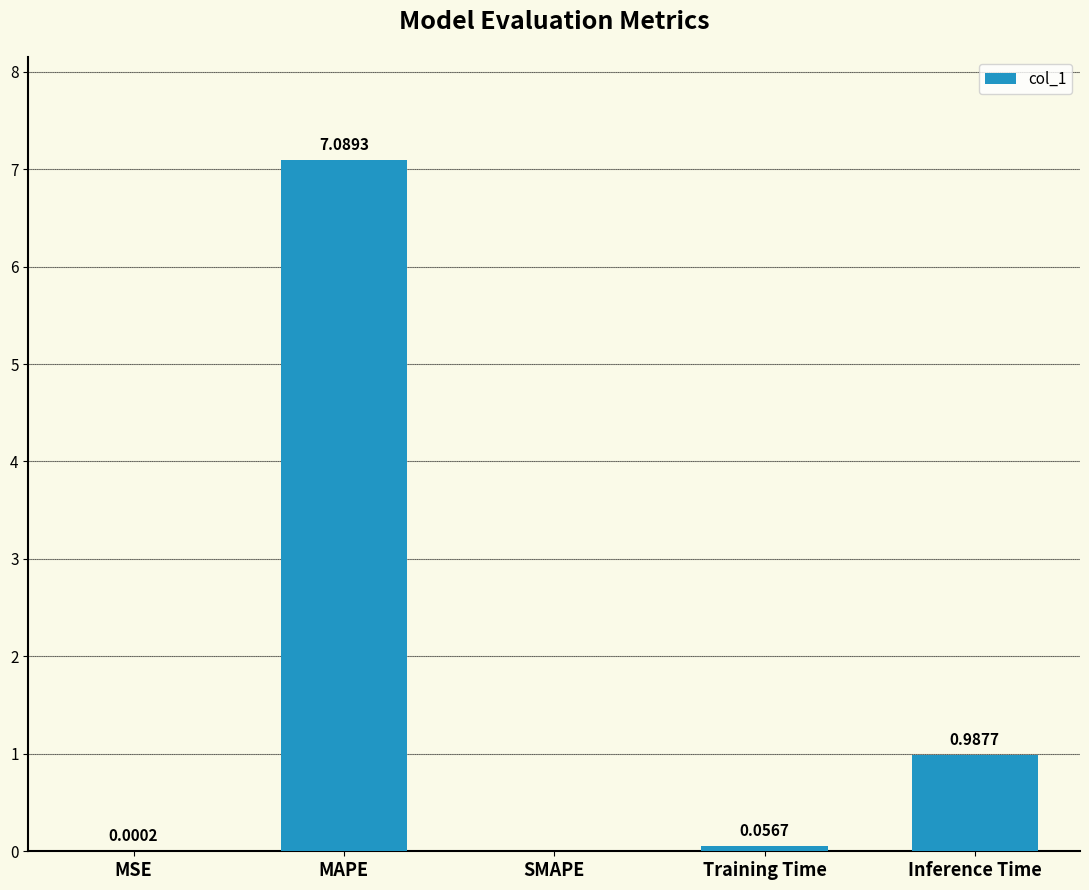

Where is the data nearest to the value 3?

Inference Time